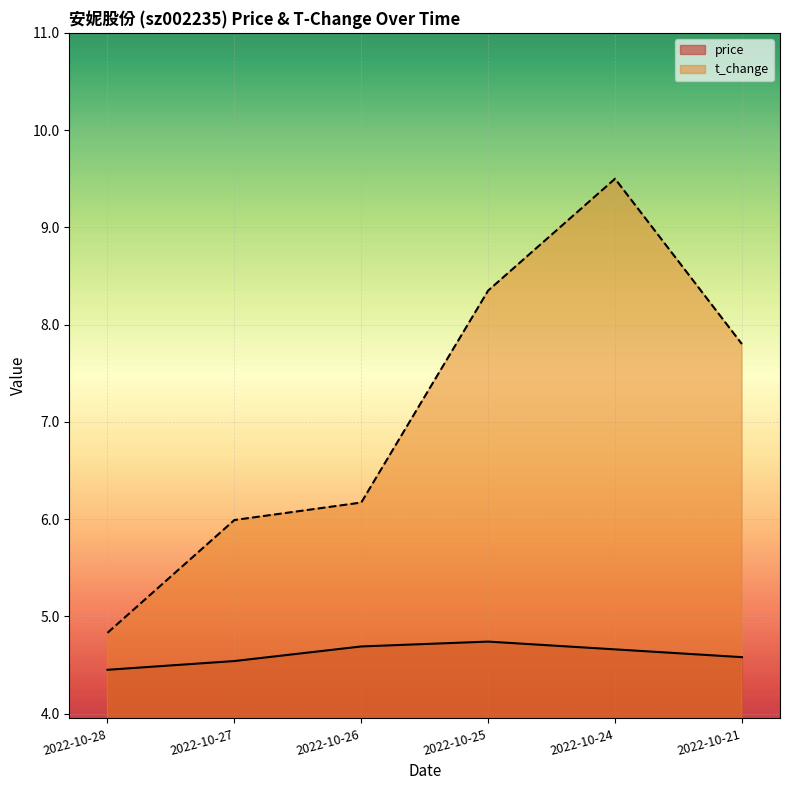

True or false: t_change and price cross at least once.

False